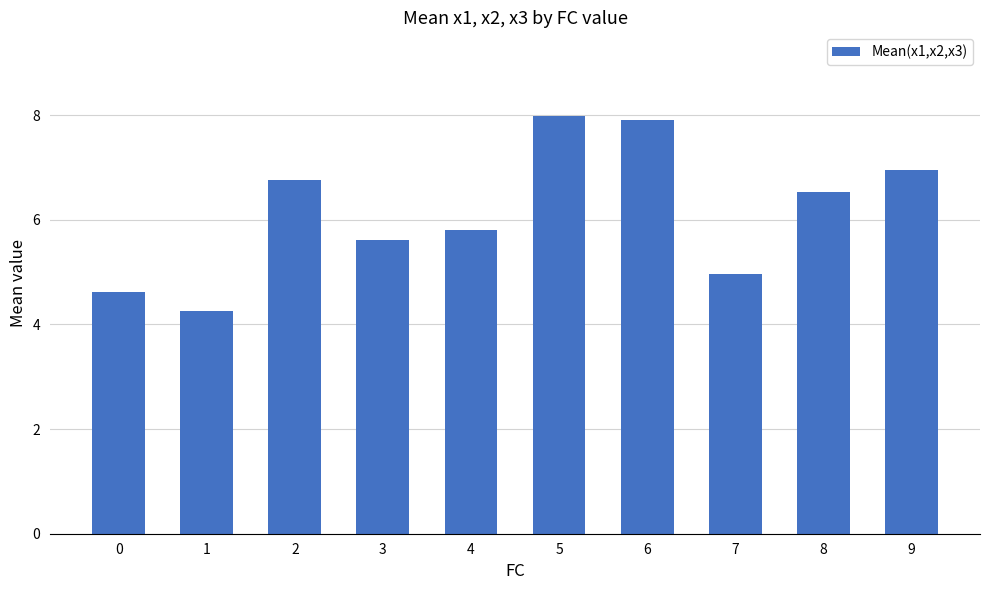

Reading left to right, list all the values displayed in this chart.

4.6	4.3	6.8	5.6	5.8	8.0	7.9	5.0	6.5	7.0